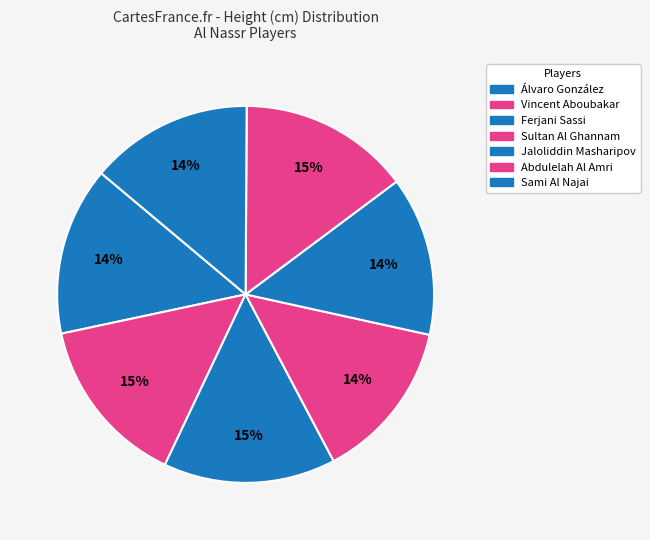

Does any single category account for the majority?

No